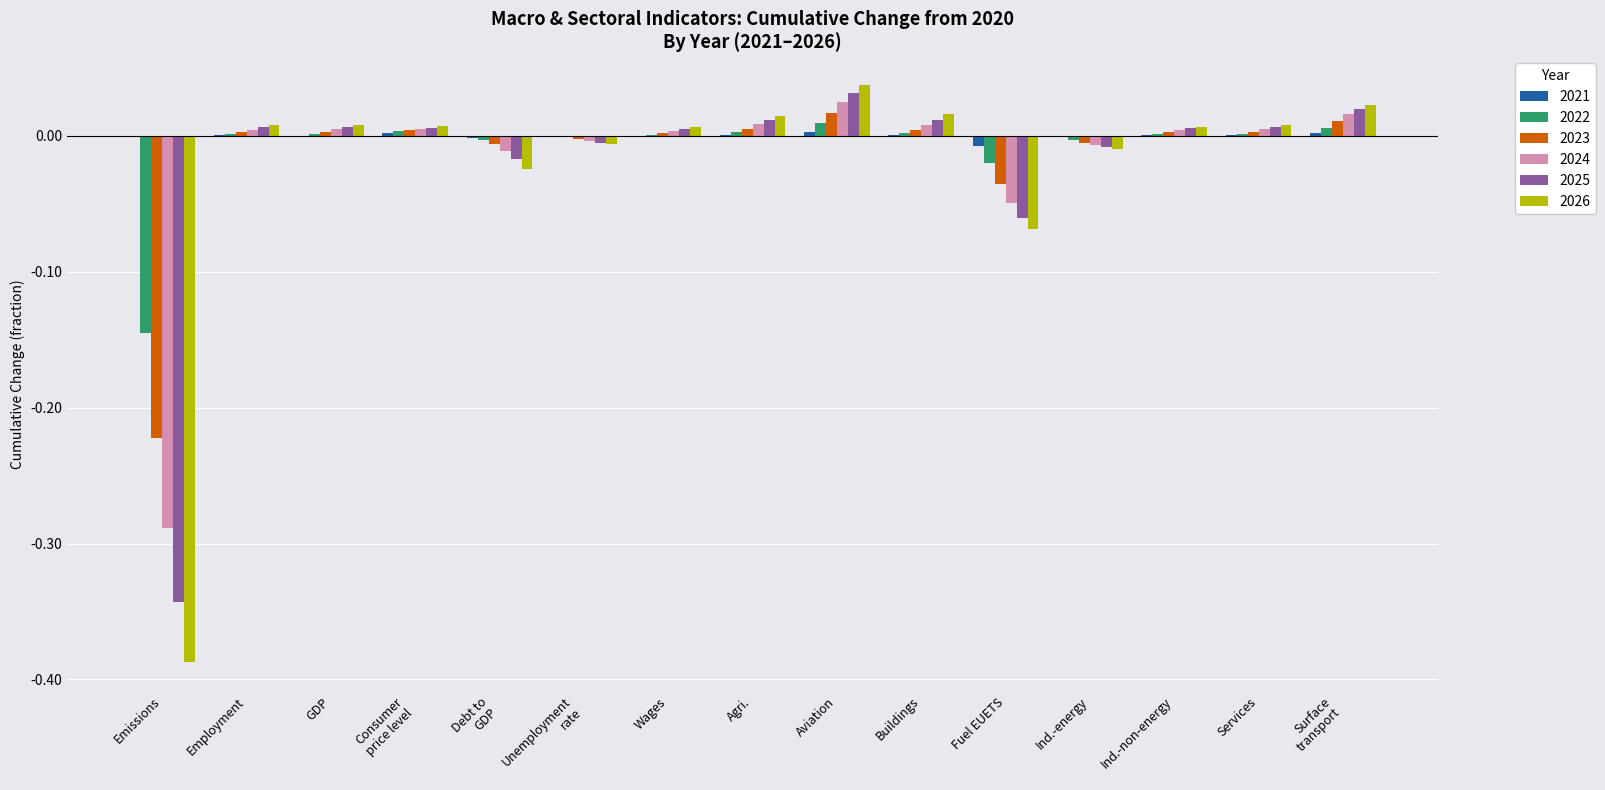

Is the value of 2024 at Wages greater than the value of 2026 at Ind.-energy?

Yes